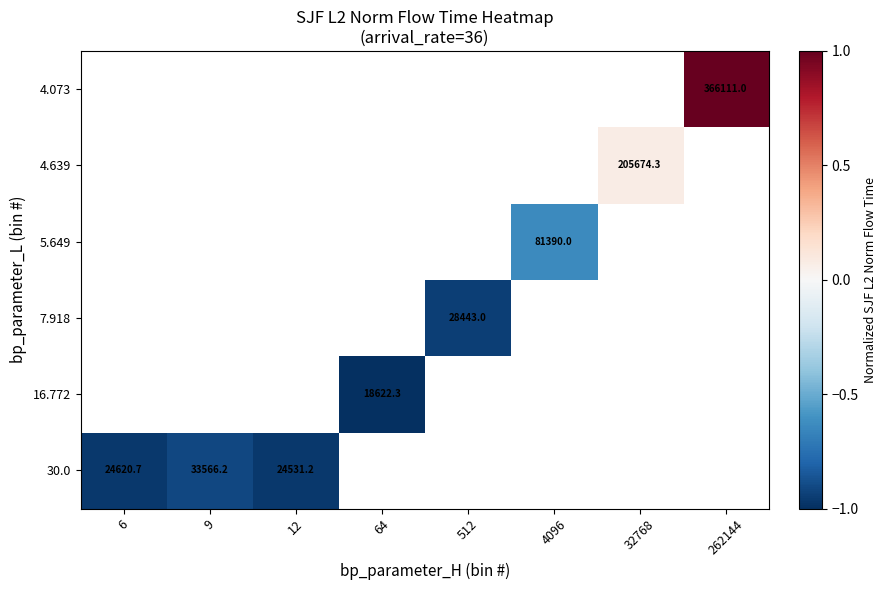

What is the greatest value displayed?

1.0